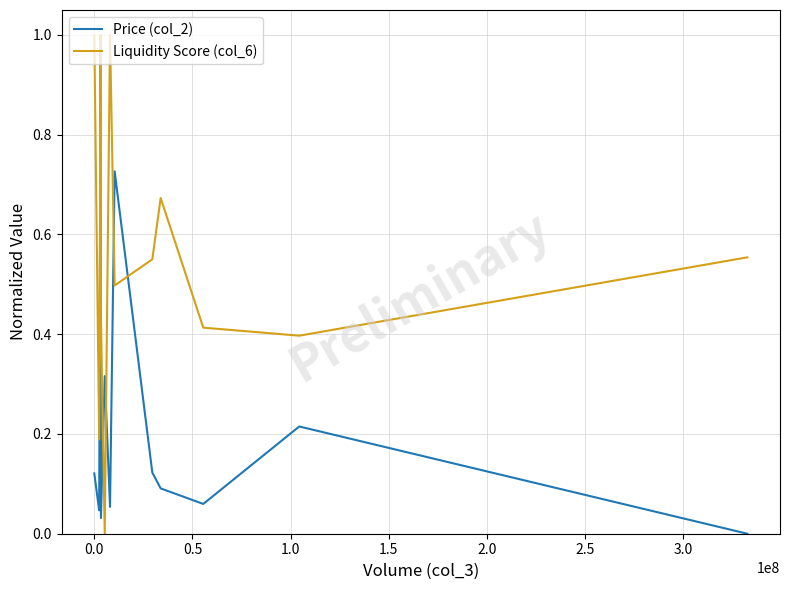

True or false: Price (col_2) has more than 1 interior local peaks.

True